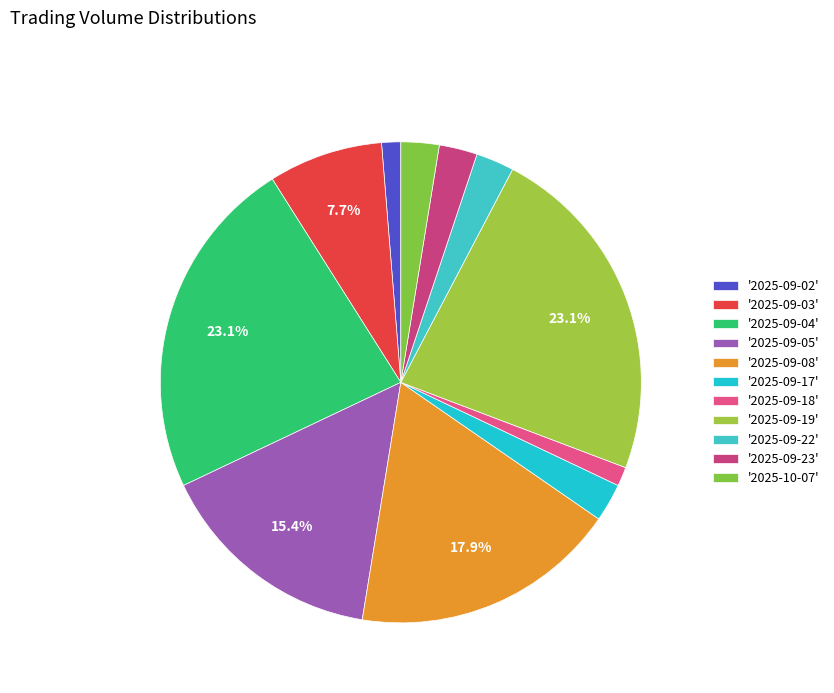

How many segments does this pie chart have?

11